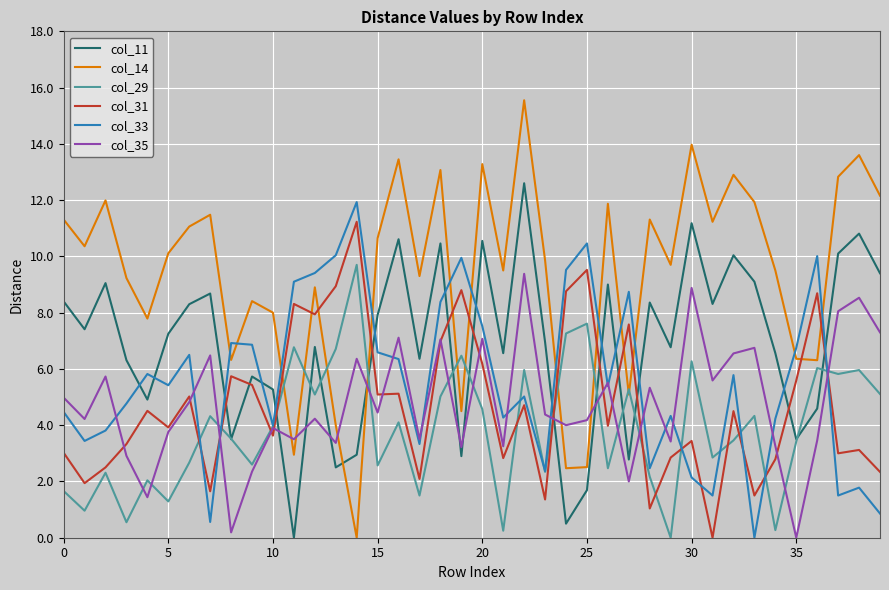

Which series has the widest spread of values?

col_14